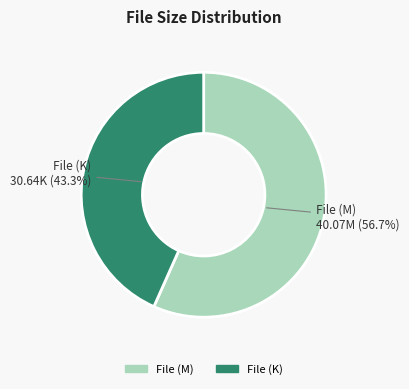

Does File (M) represent more than half of the total?

Yes